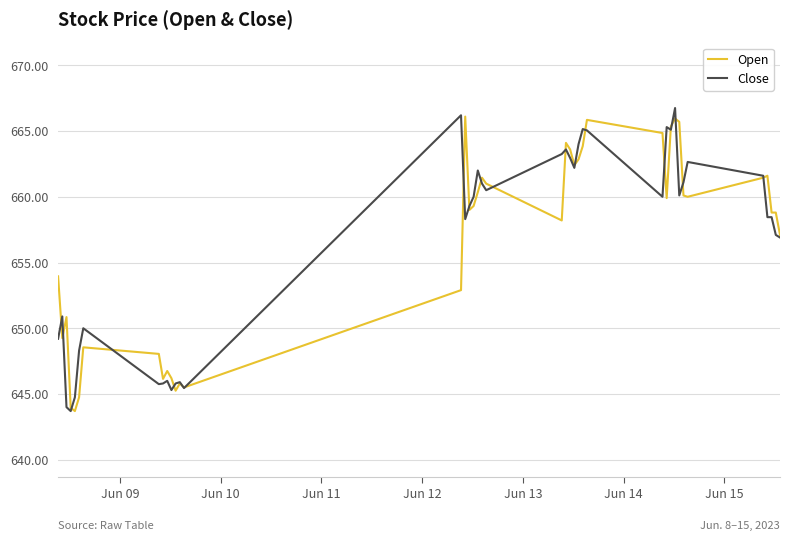

What is the maximum value for Open?

666.1